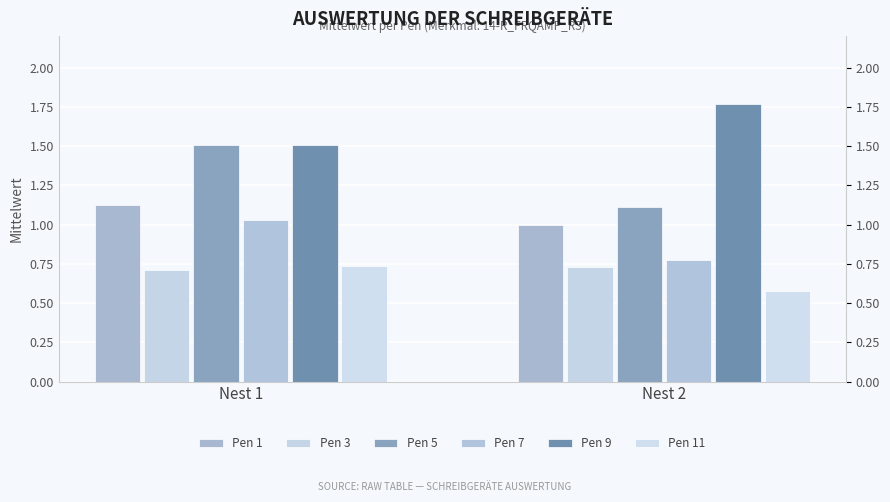

What is the total value across all series at Nest 1?

6.6